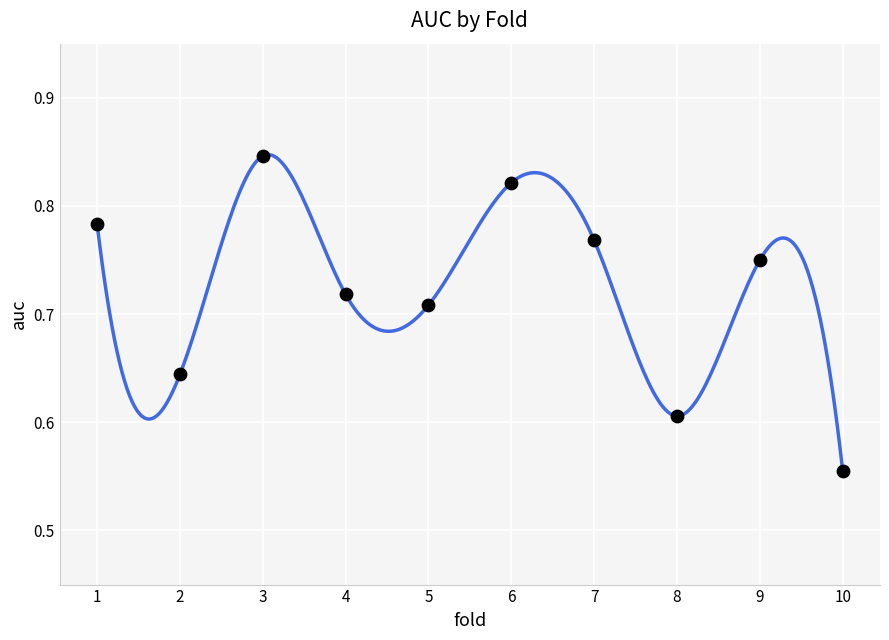

What is the range of X values (max minus min)?

9.0